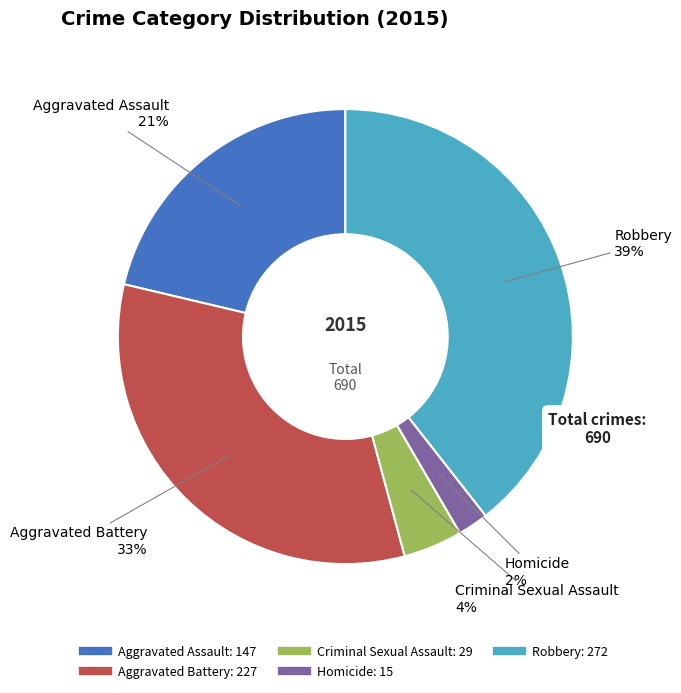

Which has a higher value, Aggravated Assault or Criminal Sexual Assault?

Aggravated Assault